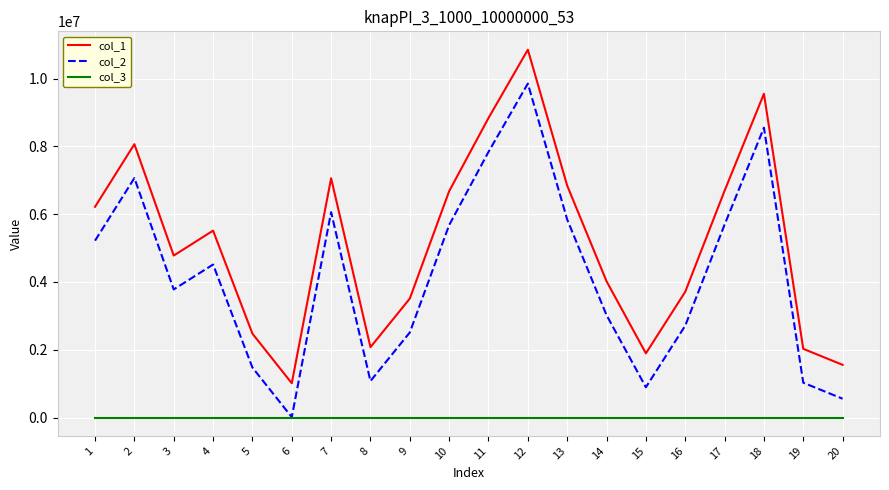

Rank the series by their maximum value, from lowest to highest.

col_3, col_2, col_1